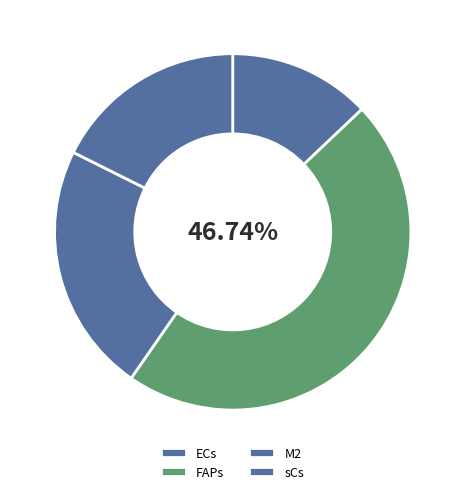

To the nearest percent, what portion does sCs represent?

18%